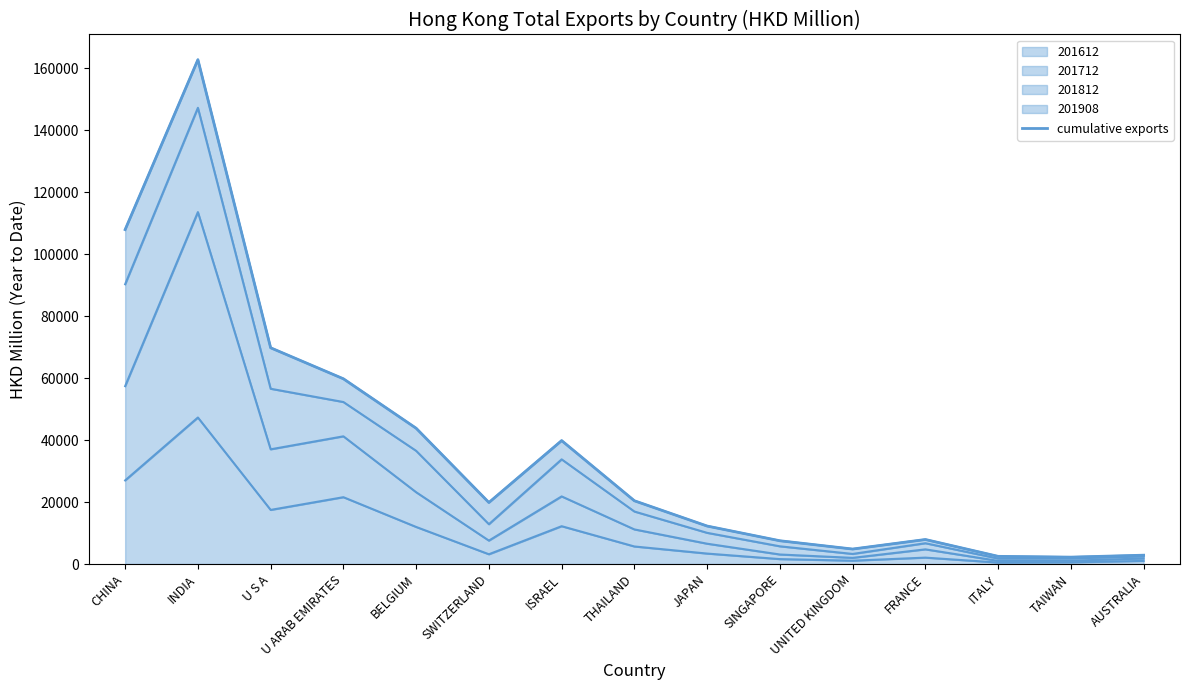

List the labels in order of value, smallest first.

TAIWAN, ITALY, AUSTRALIA, UNITED KINGDOM, SINGAPORE, FRANCE, JAPAN, SWITZERLAND, THAILAND, ISRAEL, BELGIUM, U ARAB EMIRATES, U S A, CHINA, INDIA